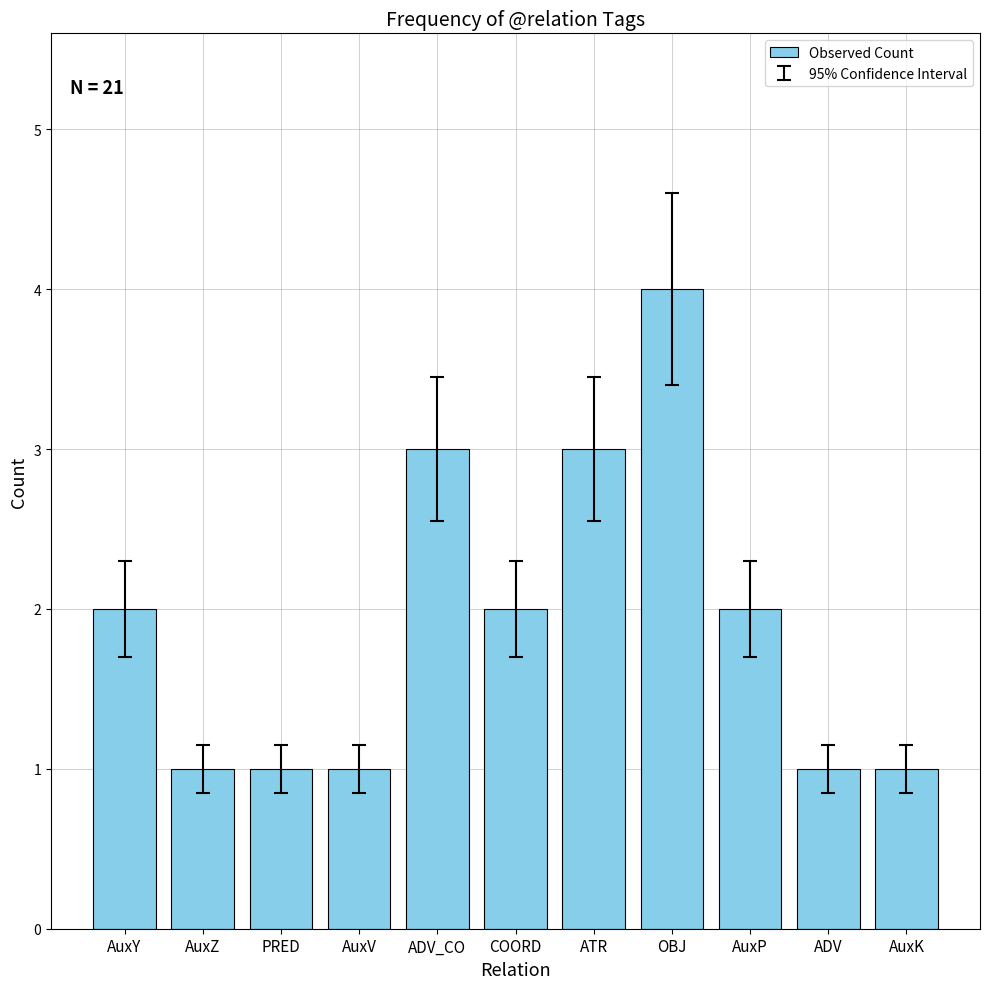

What is the value of the 11th bar from the left?

1